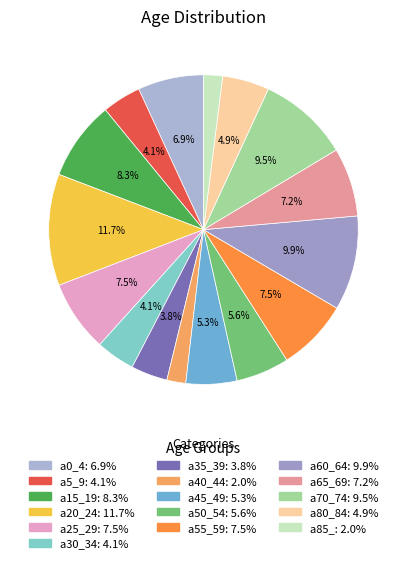

Is the sum of a60_64 and a85_ greater than half?

No